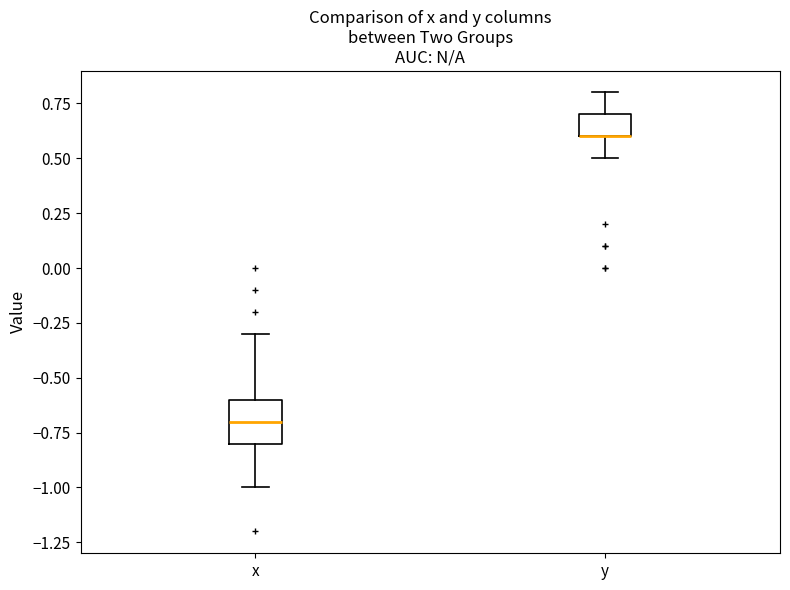

Reading left to right, transcribe this box plot: for each box, give where its median line is, the range the box spans, and where its two whiskers end, as read against the y-axis. The values are not printed on the chart, so give them approximately, as read against the axis.

x: median -0.7, box -0.8 to -0.6, whiskers -1.0 to -0.3
y: median 0.6 (drawn on the box's lower edge), box 0.6 to 0.7, whiskers 0.5 to 0.8